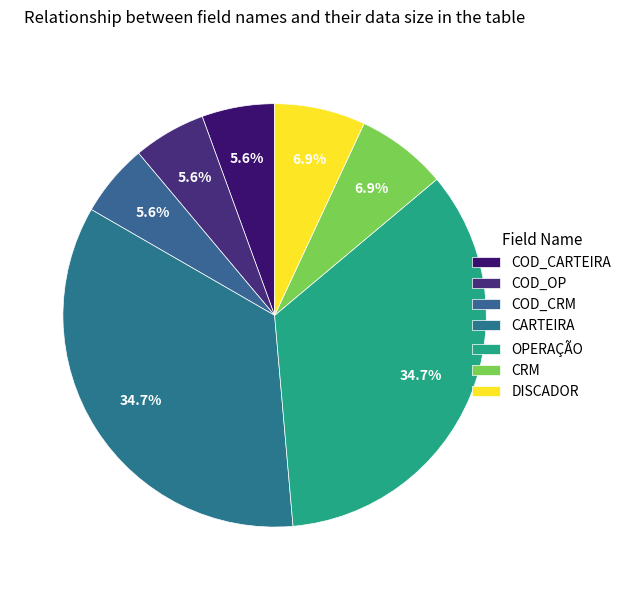

Does COD_OP represent more than half of the total?

No